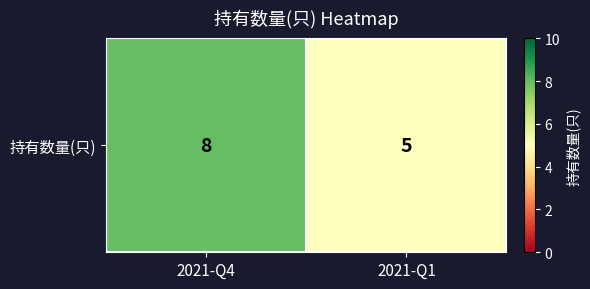

List the labels in order of value, largest first.

2021-Q4, 2021-Q1